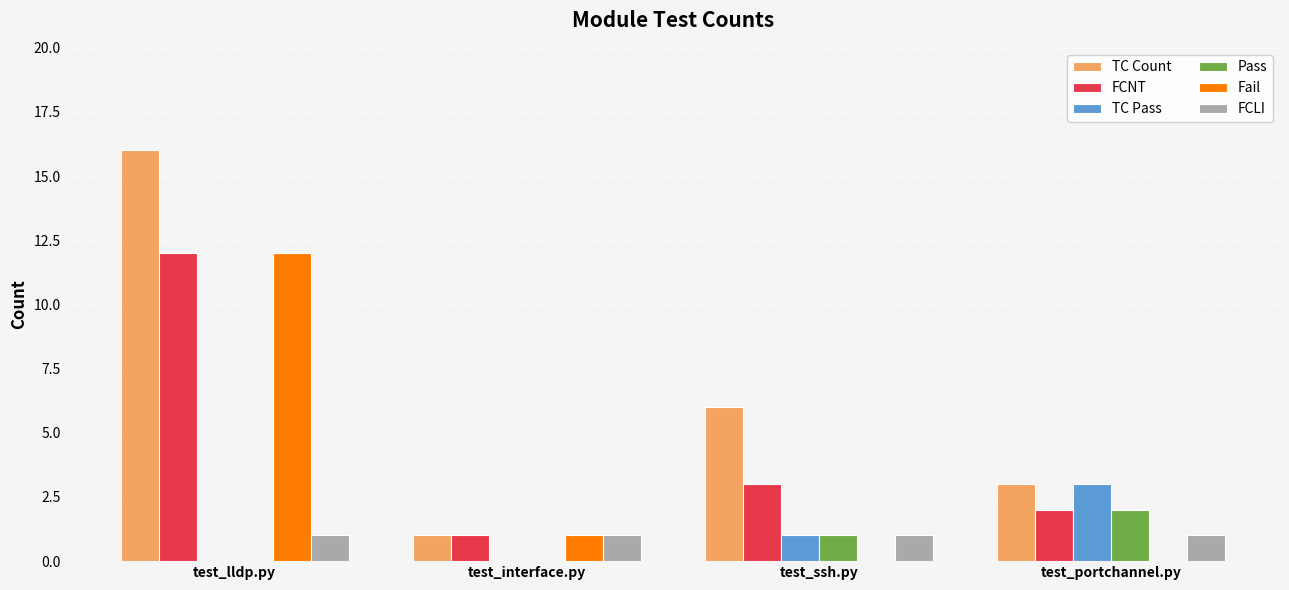

Reading right to left, list all the values displayed in this chart.

TC Count: test_portchannel.py=3	test_ssh.py=6	test_interface.py=1	test_lldp.py=16
FCNT: test_portchannel.py=2	test_ssh.py=3	test_interface.py=1	test_lldp.py=12
TC Pass: test_portchannel.py=3	test_ssh.py=1	test_interface.py=0	test_lldp.py=0
Pass: test_portchannel.py=2	test_ssh.py=1	test_interface.py=0	test_lldp.py=0
Fail: test_portchannel.py=0	test_ssh.py=0	test_interface.py=1	test_lldp.py=12
FCLI: test_portchannel.py=1	test_ssh.py=1	test_interface.py=1	test_lldp.py=1